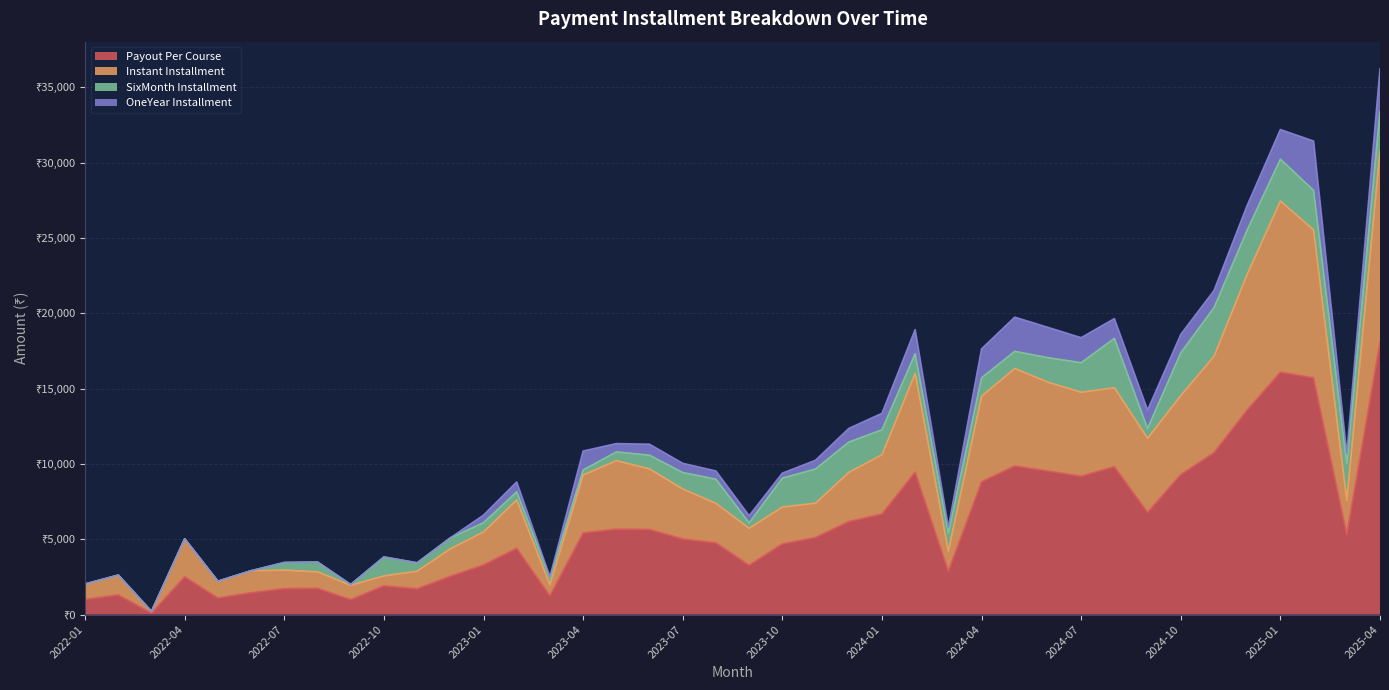

Between 2025-04 and 2023-02, which is larger?

2025-04